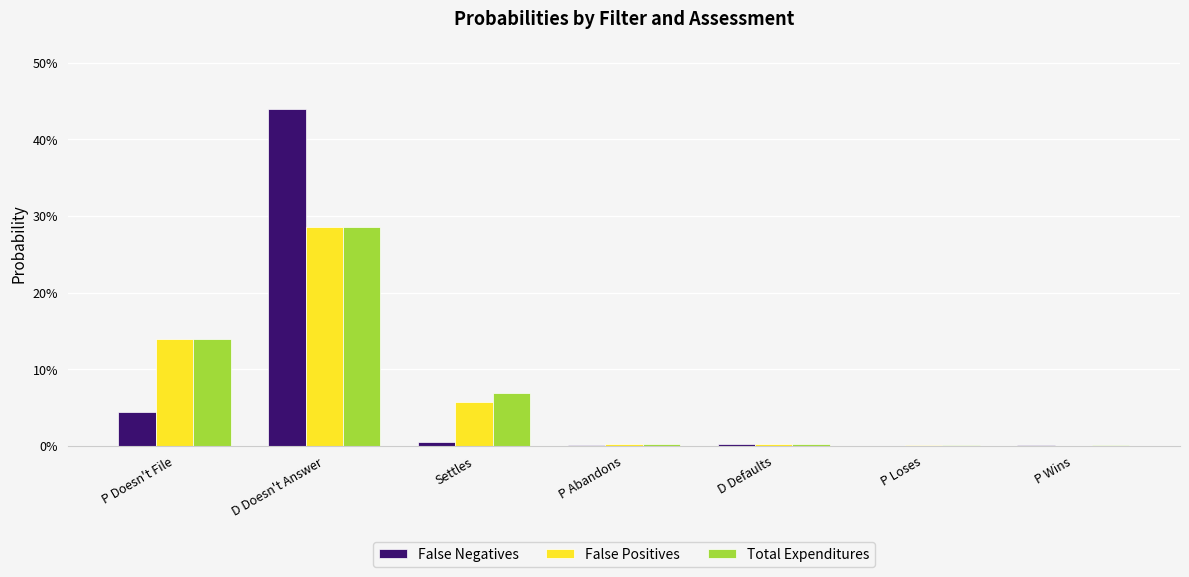

Is it true that False Positives equals 0.0 at P Loses?

True